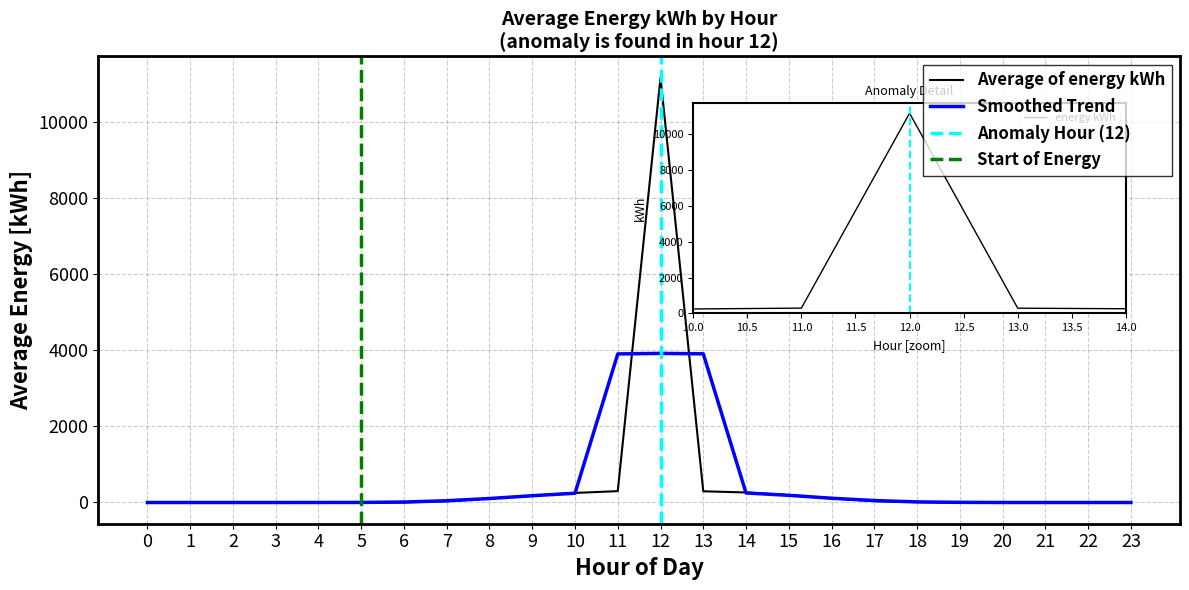

Reading right to left, transcribe all the data shown in this chart.

0.0	0.0	0.0	0.0	0.0	10.8	34.3	108.5	192.5	263.5	294.3	11164.4	298.5	250.8	179.7	102.4	31.8	2.9	1.2	0.0	0.0	0.0	0.0	0.0